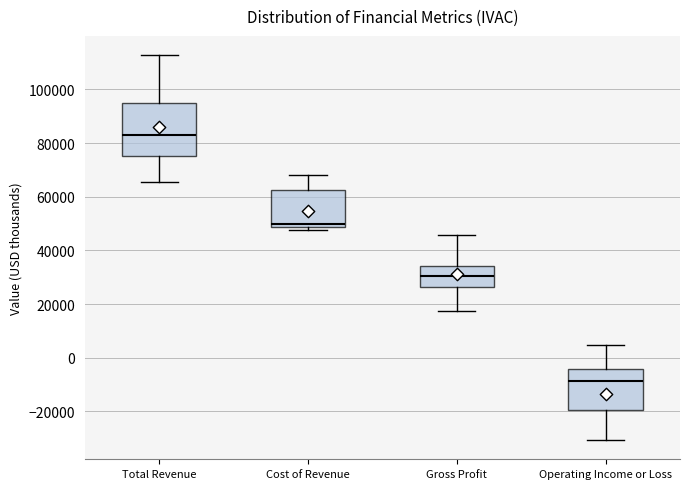

Reading left to right, transcribe this box plot: for each box, give where its median line is, the range the box spans, and where its two whiskers end, as read against the y-axis. The values are not printed on the chart, so give them approximately, as read against the axis.

Total Revenue: median 84000, box 76000 to 96000, whiskers 66000 to 112000
Cost of Revenue: median 50000, box 48000 to 62000, whiskers 48000 (just below the box's lower edge) to 68000
Gross Profit: median 30000, box 26000 to 34000, whiskers 18000 to 46000
Operating Income or Loss: median -8000, box -20000 to -4000, whiskers -30000 to 4000